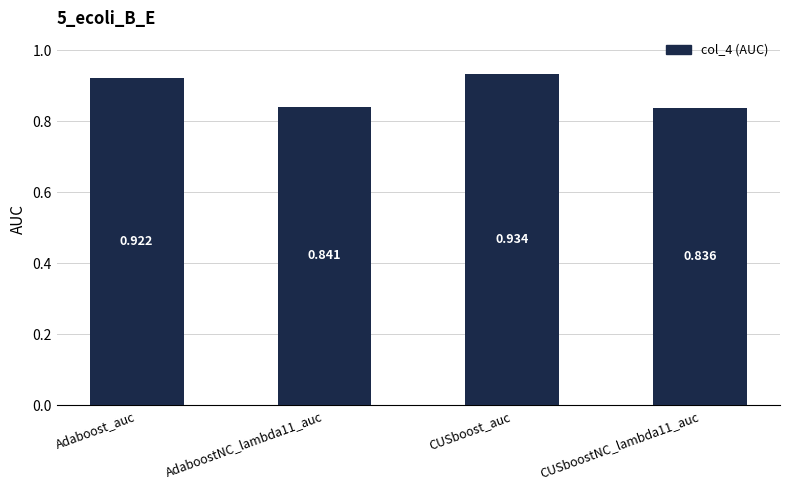

What is the label of the 1st bar from the left?

Adaboost_auc